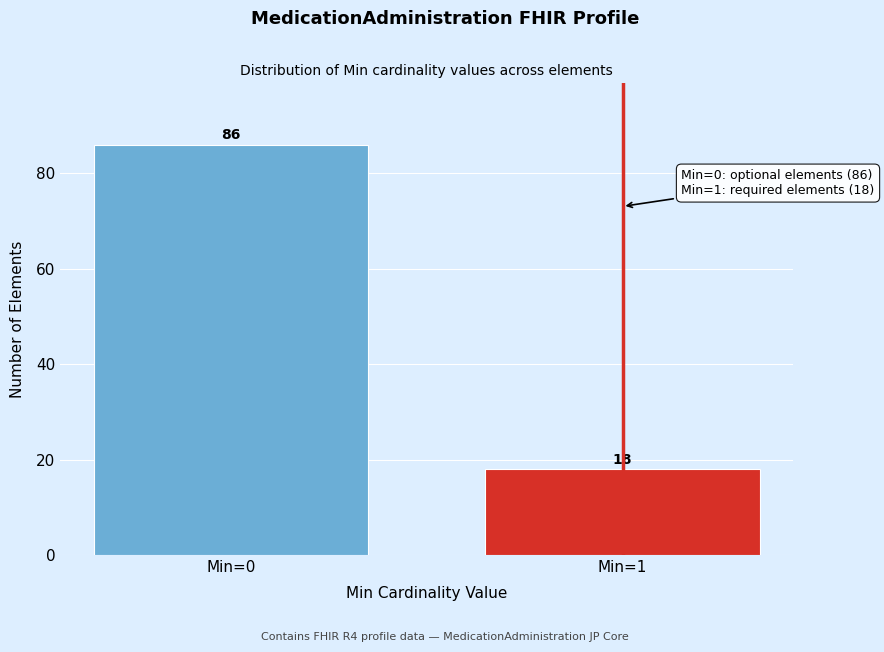

Reading left to right, transcribe all the data shown in this chart.

Min=0=86	Min=1=18